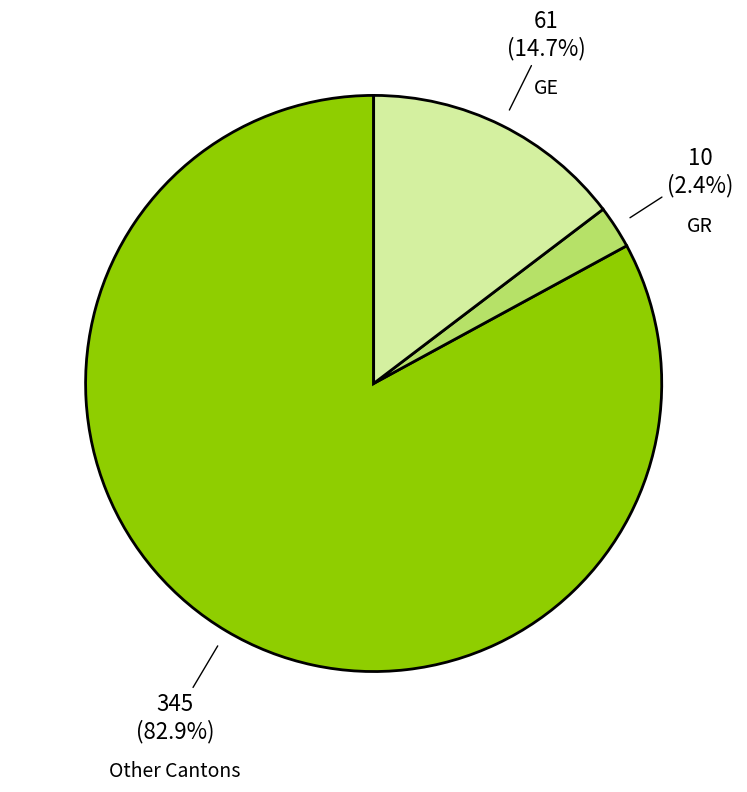

Is there a majority slice in this chart?

Yes